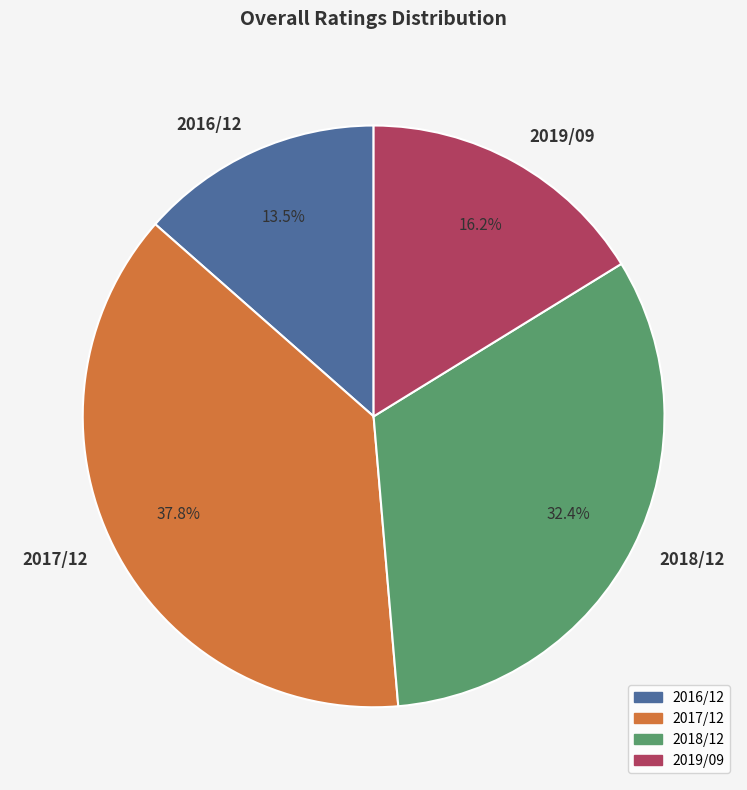

Is there any slice that represents more than half of the pie?

No